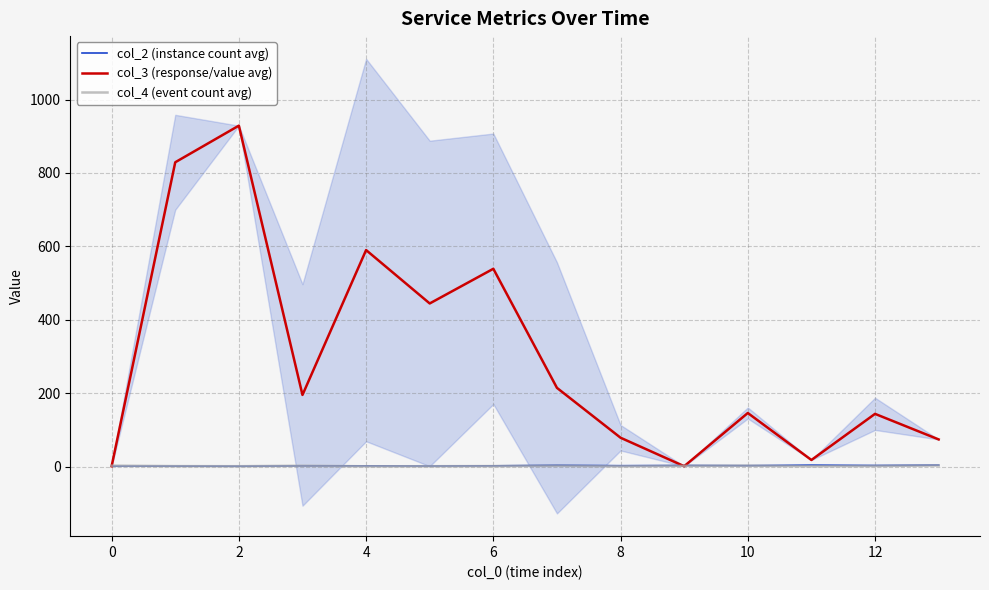

The col_2 (instance count avg) series shows 2.7 at 4. True or false?

False